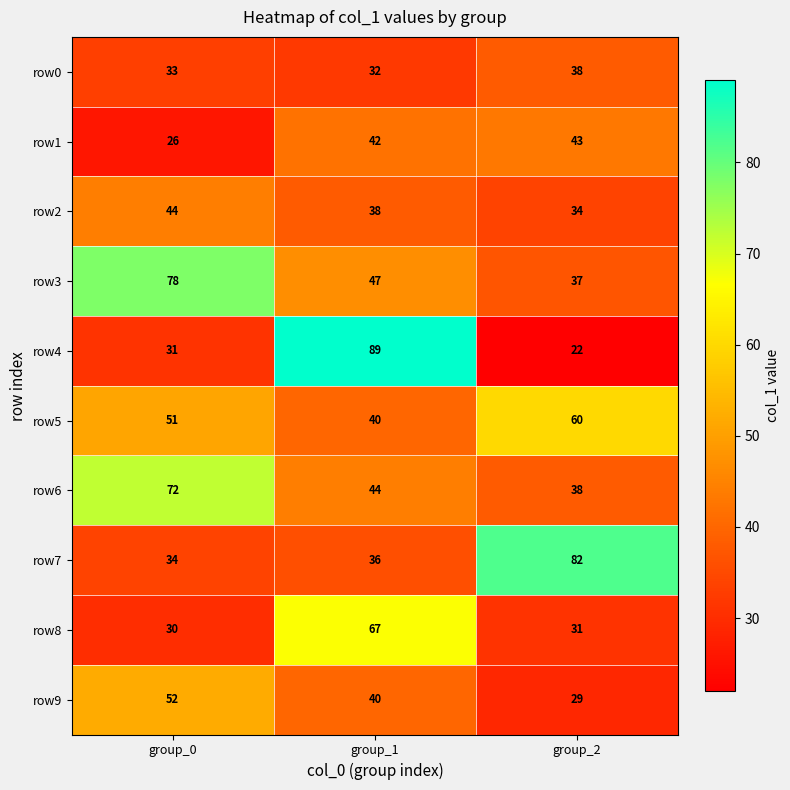

Reading left to right, extract all data points from this chart.

row0: 33	32	38
row1: 26	42	43
row2: 44	38	34
row3: 78	47	37
row4: 31	89	22
row5: 51	40	60
row6: 72	44	38
row7: 34	36	82
row8: 30	67	31
row9: 52	40	29